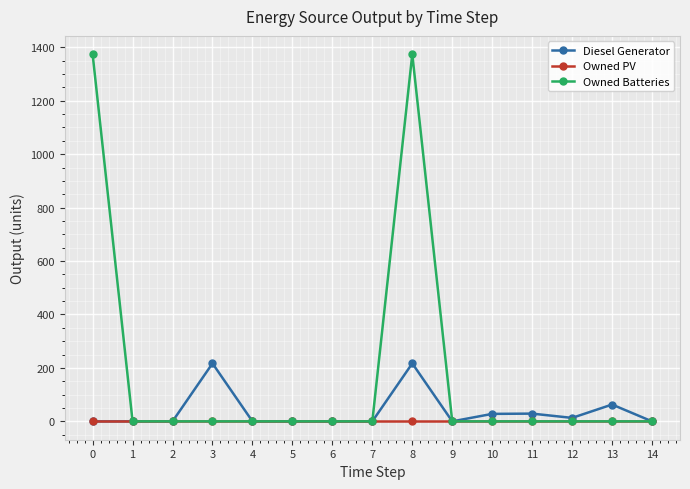

List the series in order of their peak value, highest first.

Owned Batteries, Diesel Generator, Owned PV